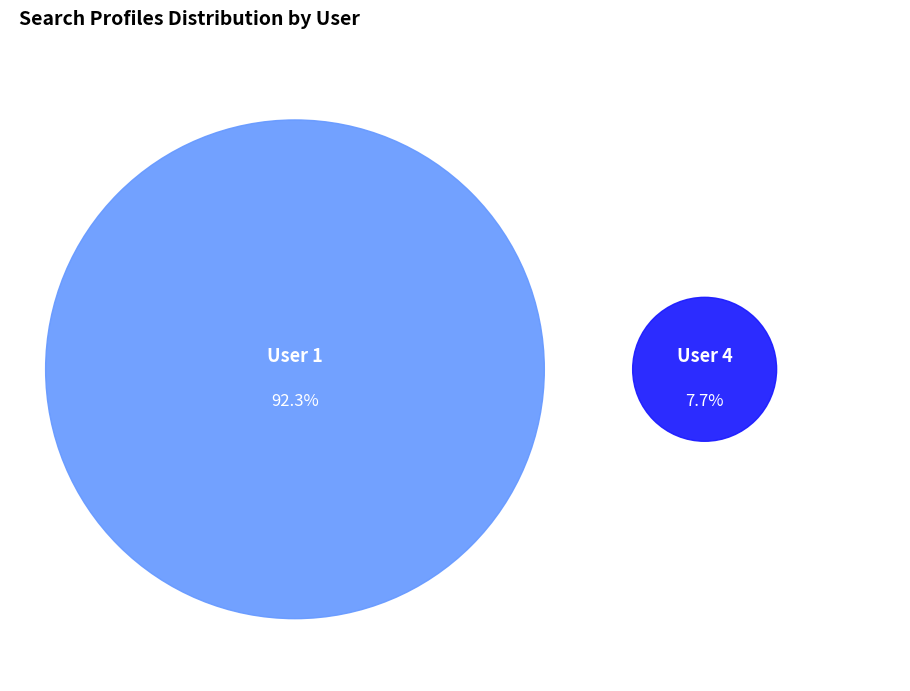

Do User 4 and User 1 together represent more than half of the pie?

Yes